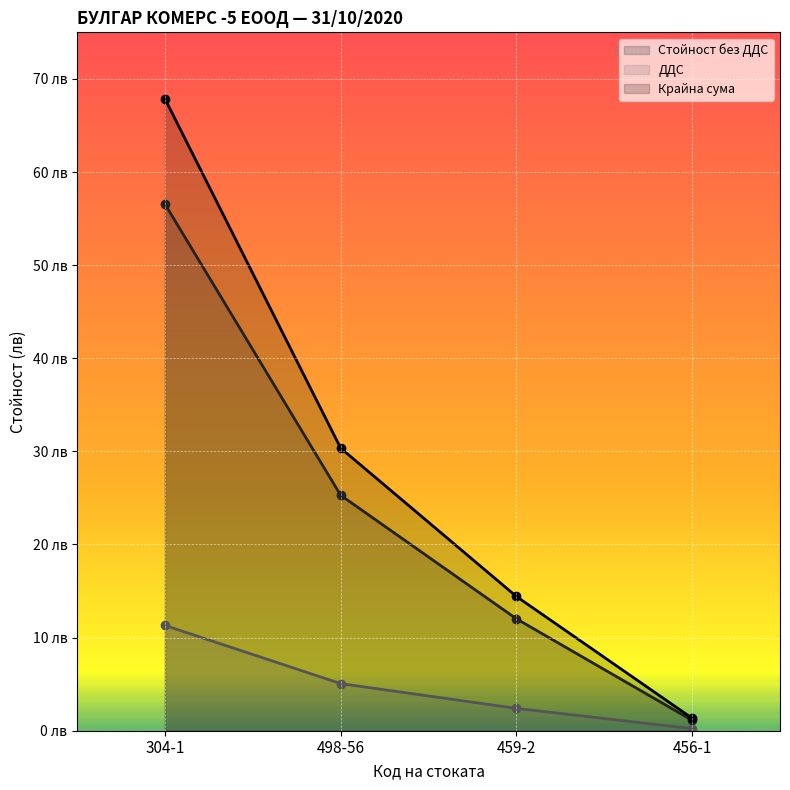

At which category is the sum across all series the highest?

304-1